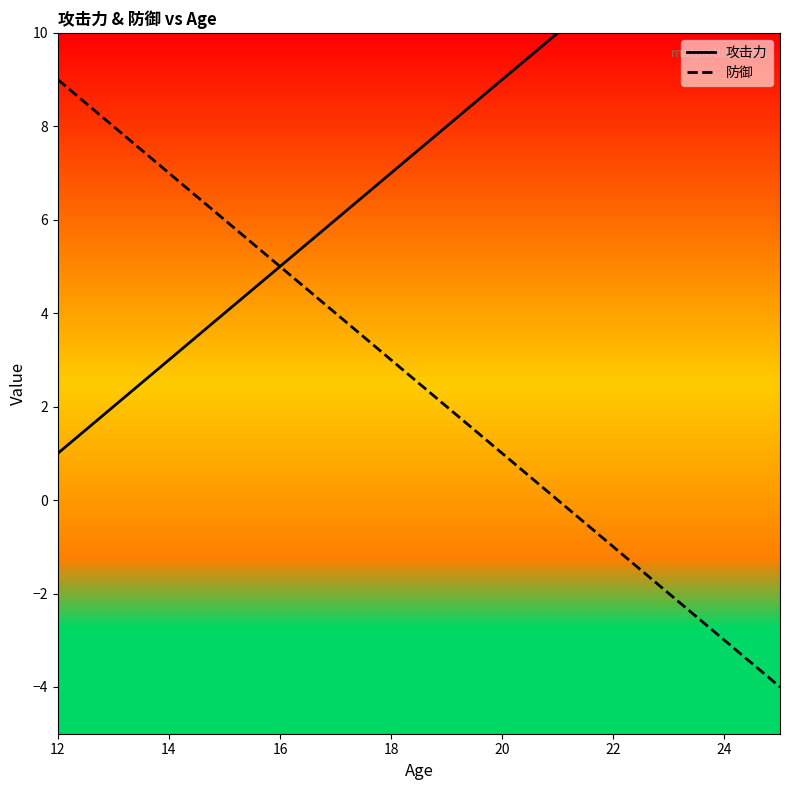

Which category has the highest value in the 防御 series?

12